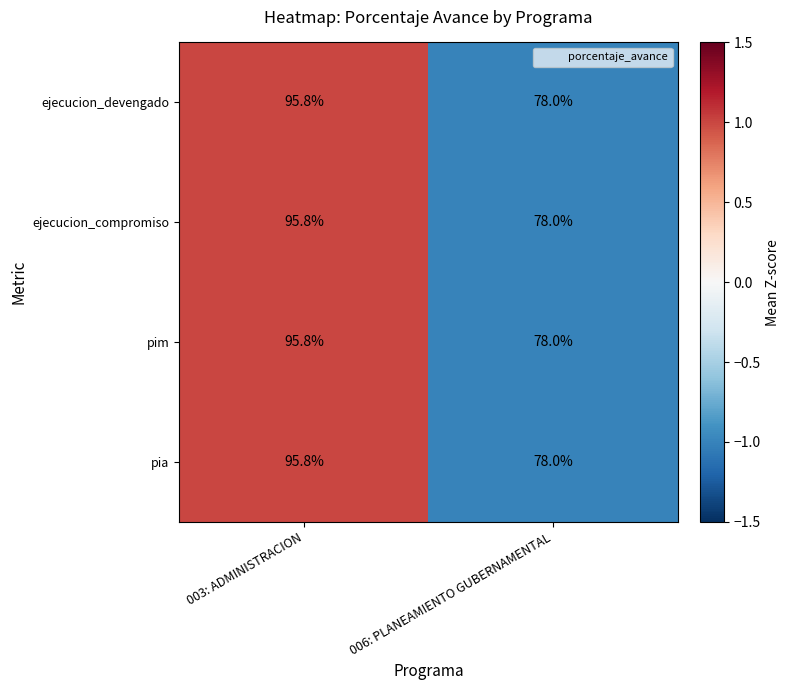

The value of ejecucion_compromiso at 006: PLANEAMIENTO GUBERNAMENTAL is 78.0. True or false?

True